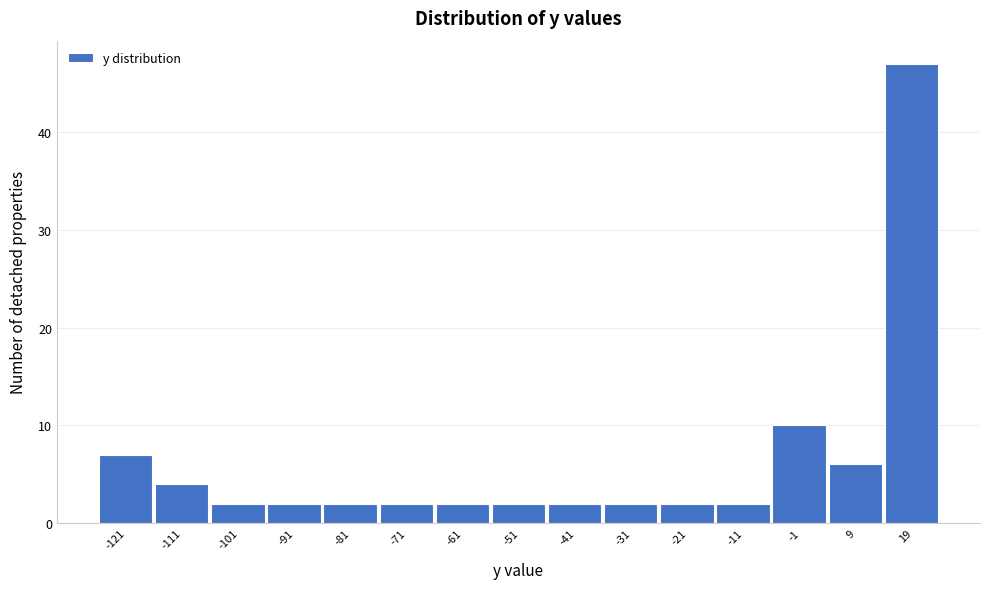

Reading right to left, transcribe all the data shown in this chart.

19=47	9=6	-1=10	-11=2	-21=2	-31=2	-41=2	-51=2	-61=2	-71=2	-81=2	-91=2	-101=2	-111=4	-121=7